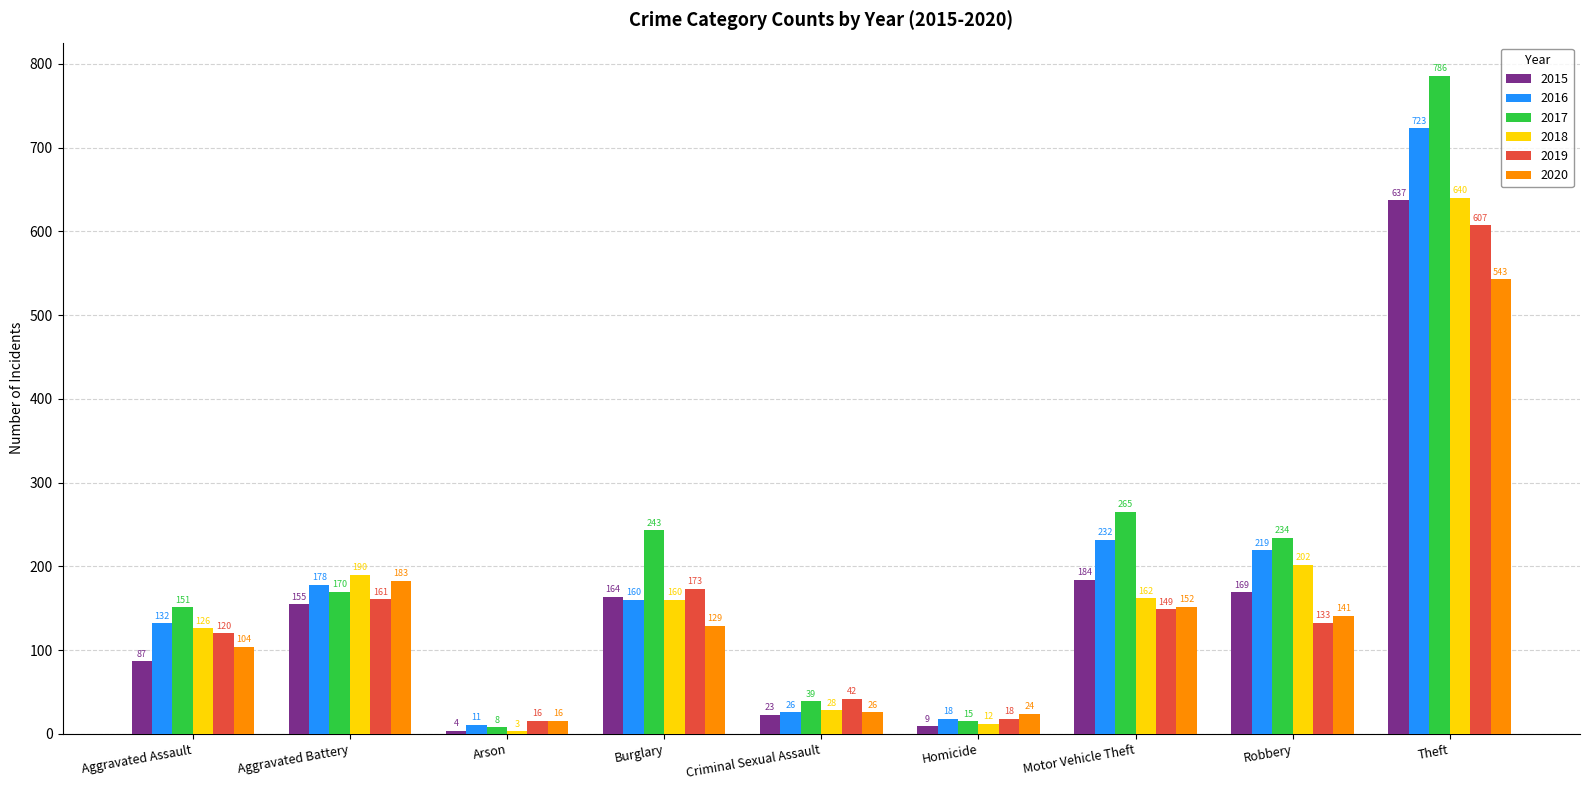

What is the maximum value shown in the chart?

786